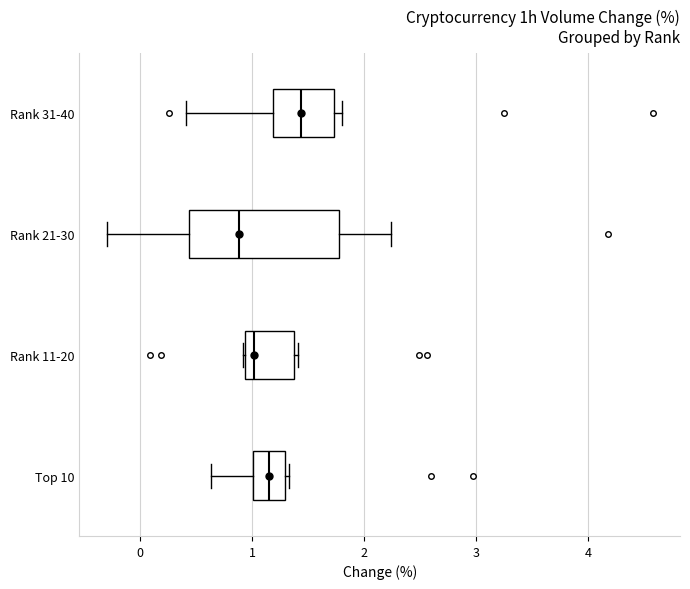

Which box is the widest, from its left edge to its right edge?

Rank 21-30